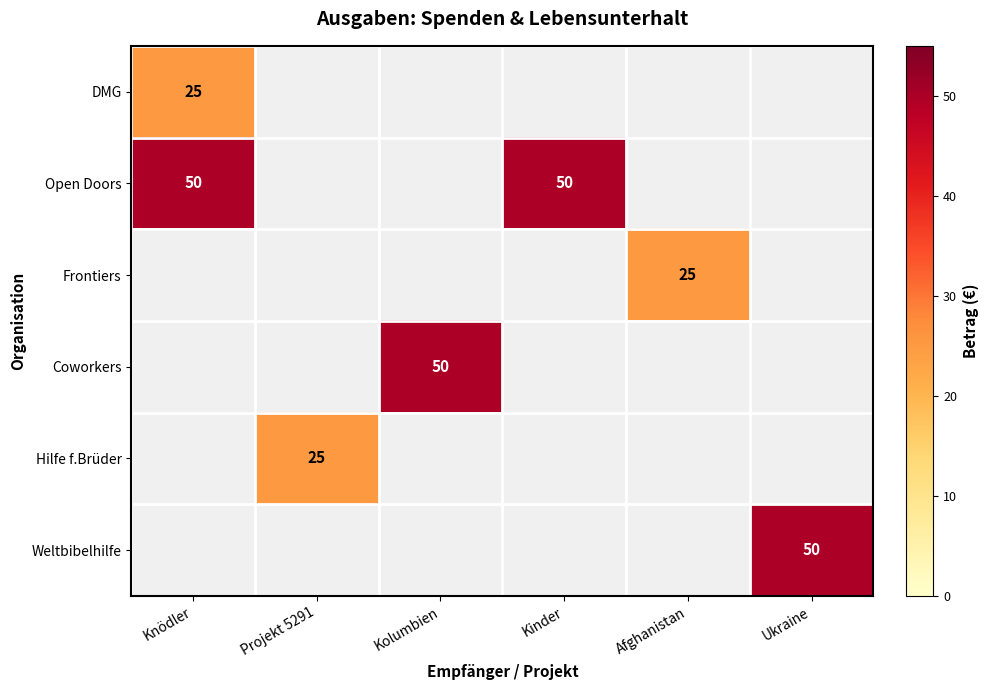

The value of Frontiers at Afghanistan is 25. True or false?

True